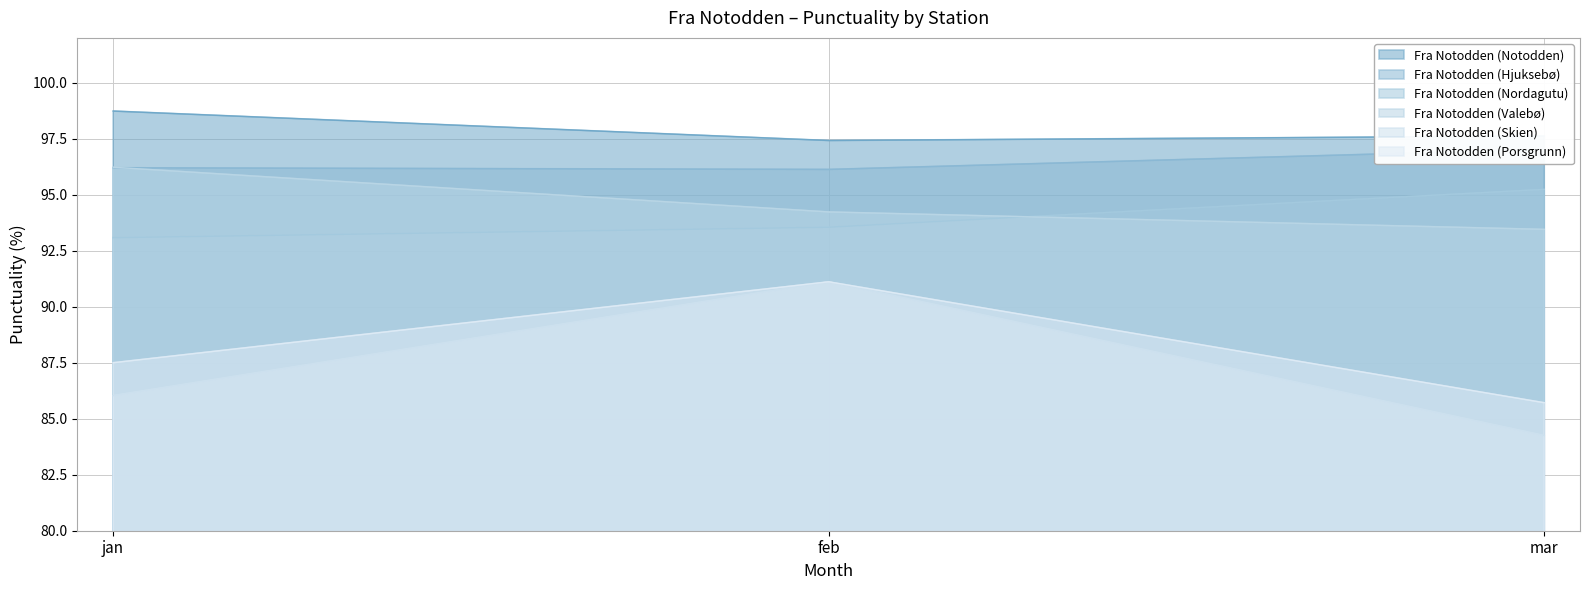

What is the value of the Fra Notodden (Valebø) point at the 2nd from the left?

94.2